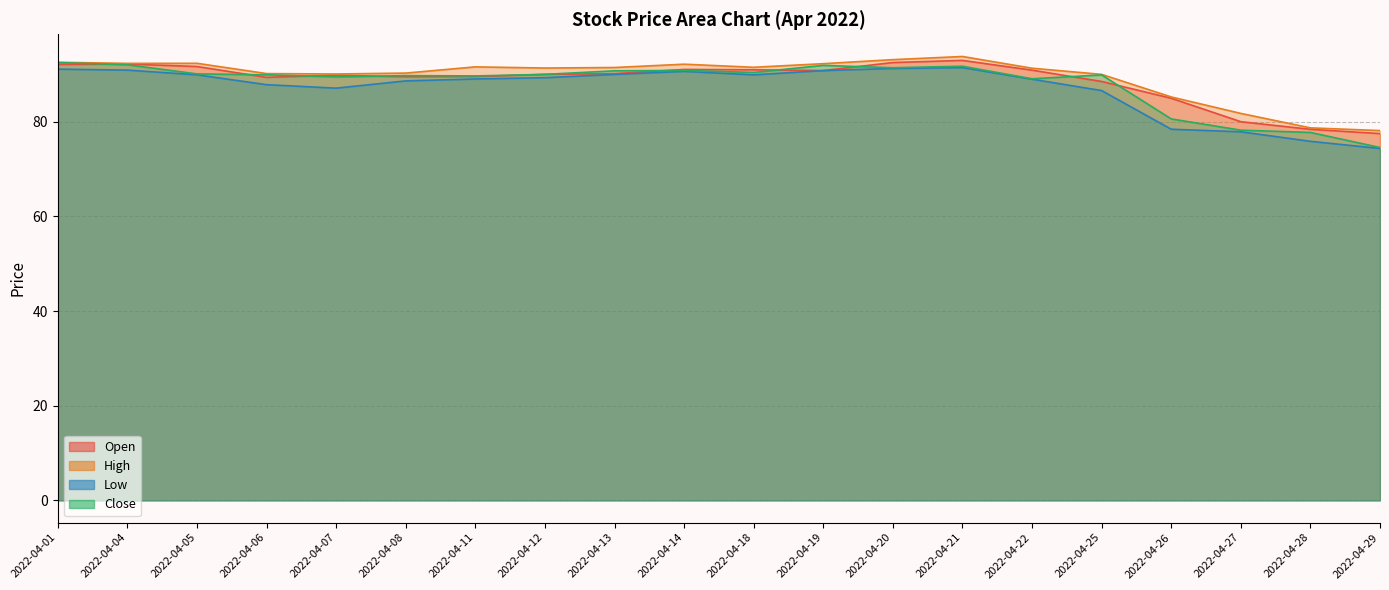

Reading left to right, list all the values displayed in this chart.

Open: 92.1	92.2	91.7	89.4	89.8	89.5	89.5	90.0	90.2	91.0	91.0	90.8	92.5	93.0	90.9	88.5	85.0	80.0	78.4	77.5
High: 92.6	92.3	92.3	90.2	90.1	90.3	91.6	91.3	91.5	92.2	91.5	92.3	93.1	93.8	91.3	90.0	85.2	81.8	78.7	78.1
Low: 91.1	90.9	89.9	87.8	87.1	88.6	89.0	89.3	90.0	90.6	89.9	90.8	91.2	91.4	89.0	86.6	78.4	77.9	75.9	74.3
Close: 92.5	92.0	90.1	89.9	89.5	89.7	89.7	90.0	90.8	90.8	90.4	91.9	91.4	91.7	89.1	89.9	80.6	78.2	77.7	74.5